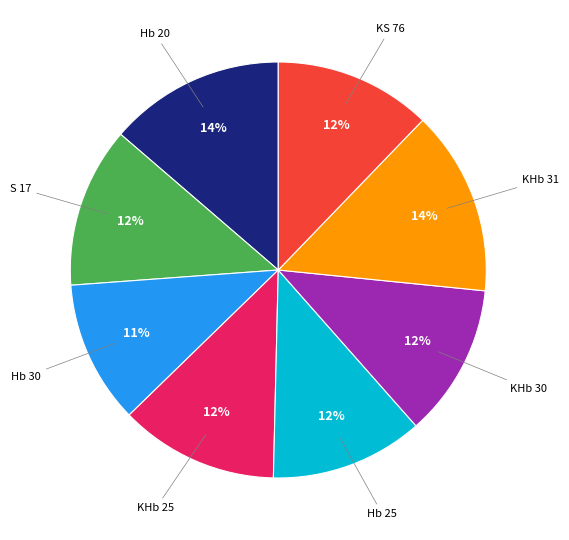

Is there any slice that represents more than half of the pie?

No